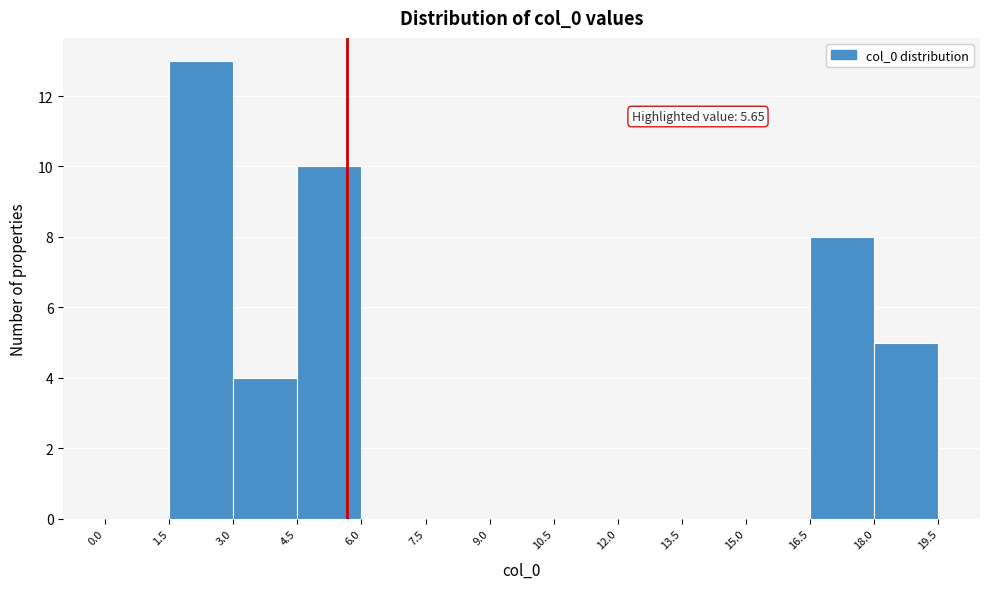

Over which range of the x-axis is the bar tallest?

1.5 to 3.0